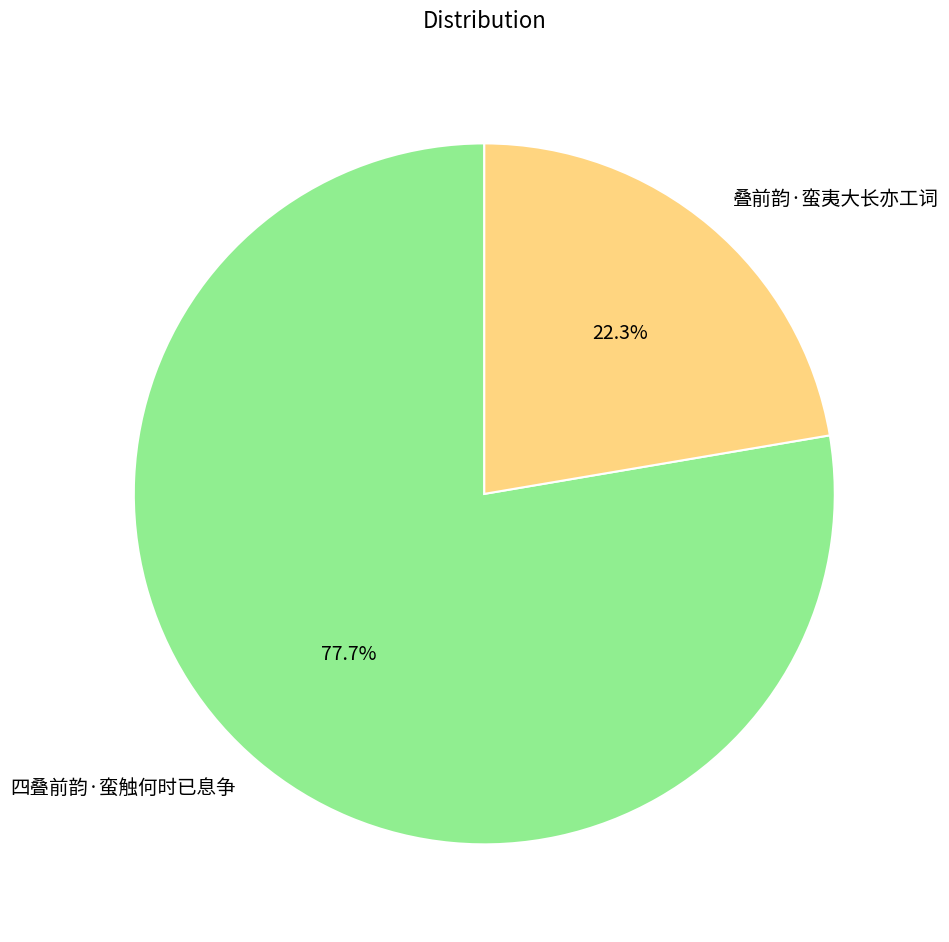

How many slices are in this pie chart?

2